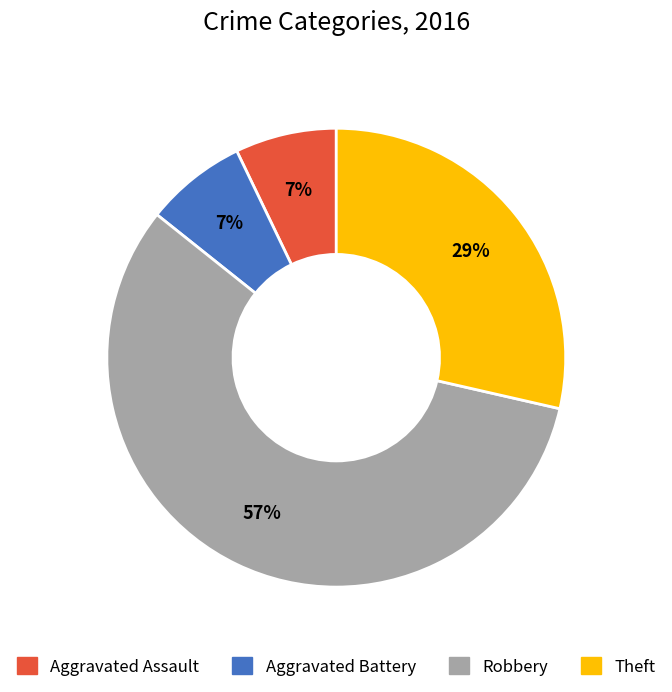

To the nearest percent, what is the average slice percentage?

25%